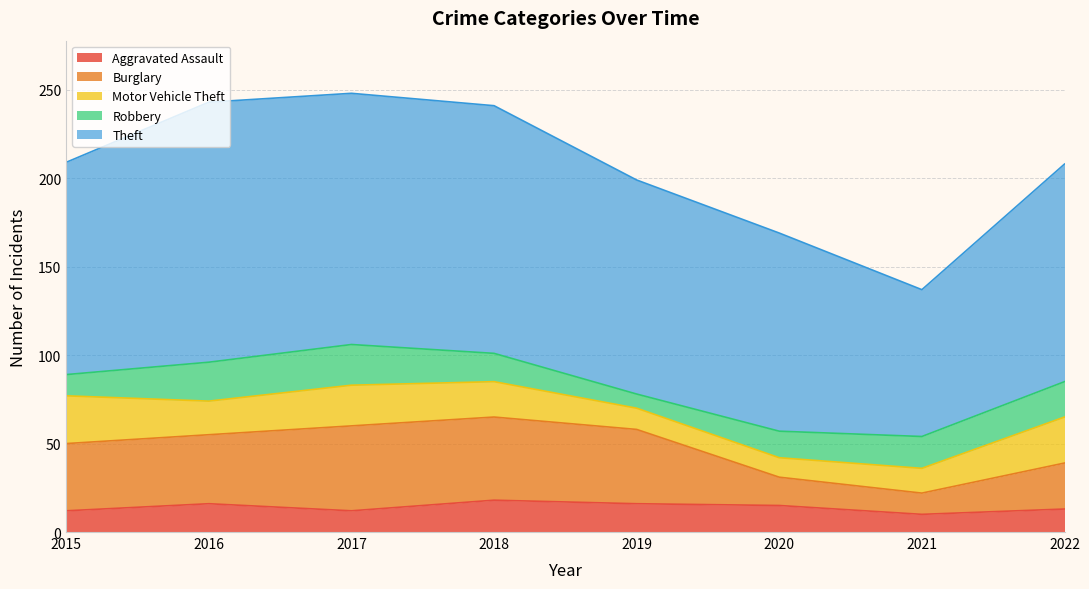

Between 2016 and 2021, which series saw the biggest shift?

Theft